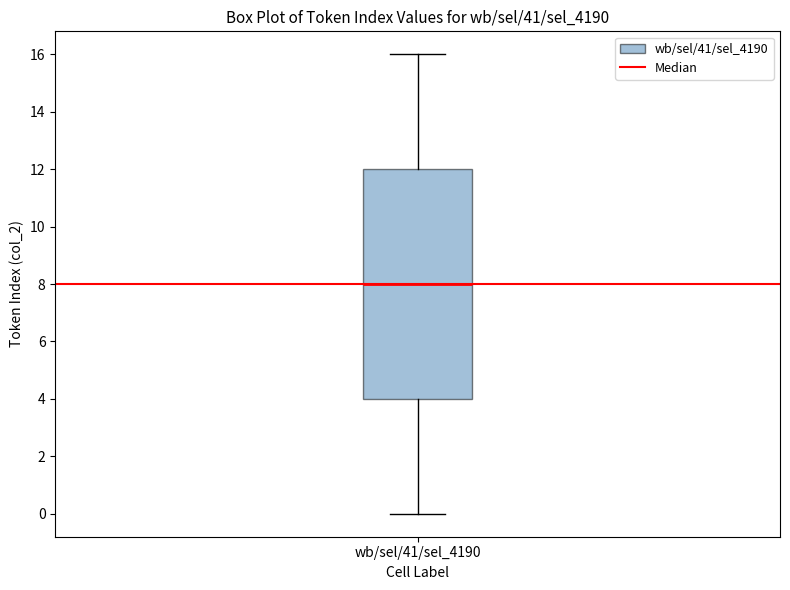

Where does the lower whisker of the box for wb/sel/41/sel_4190 end on the y-axis? The values are not printed on the chart, so give them approximately, as read against the axis.

0